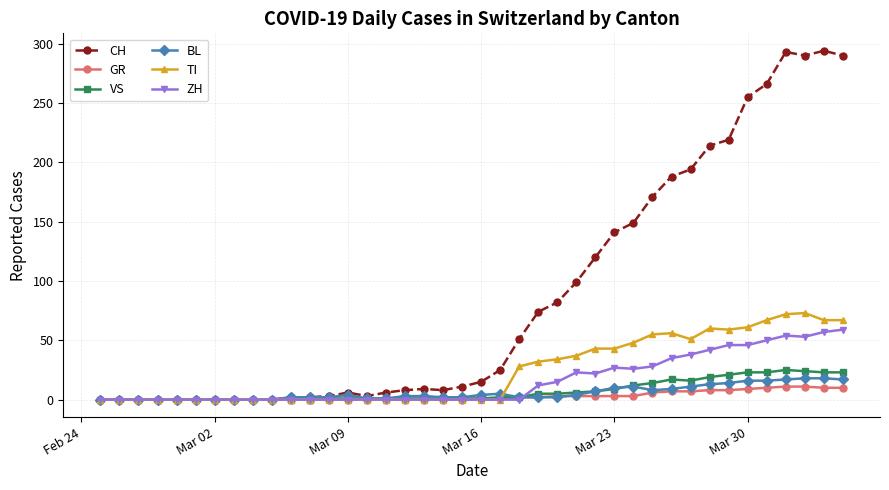

What is the highest value of the GR series?

11